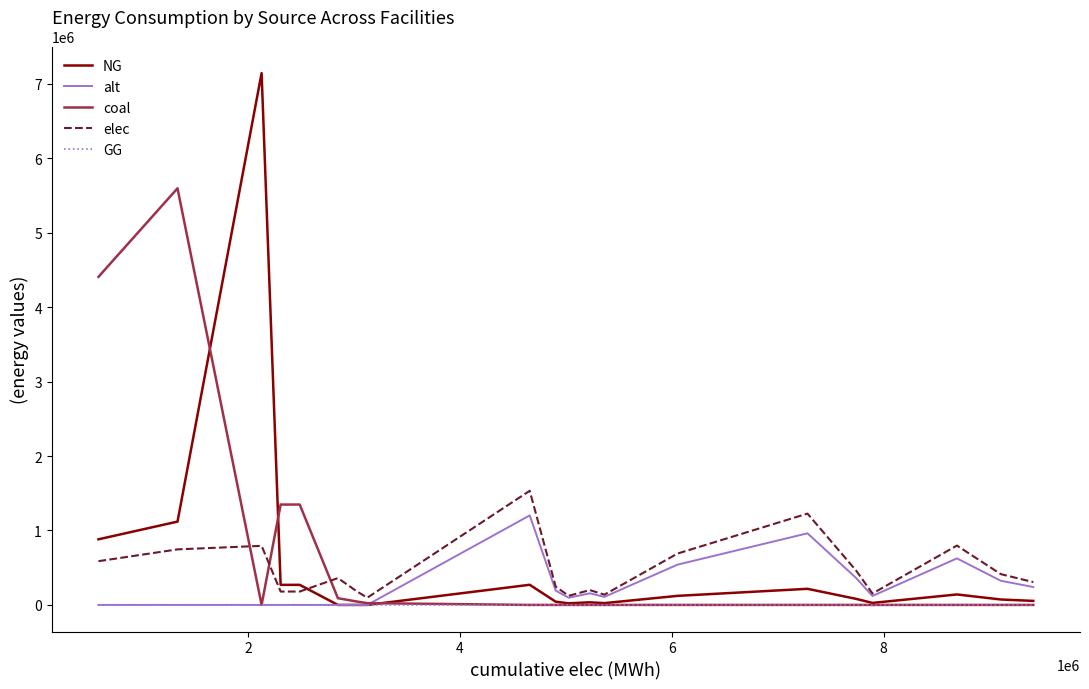

What is the maximum value shown in the chart?

7144833.3